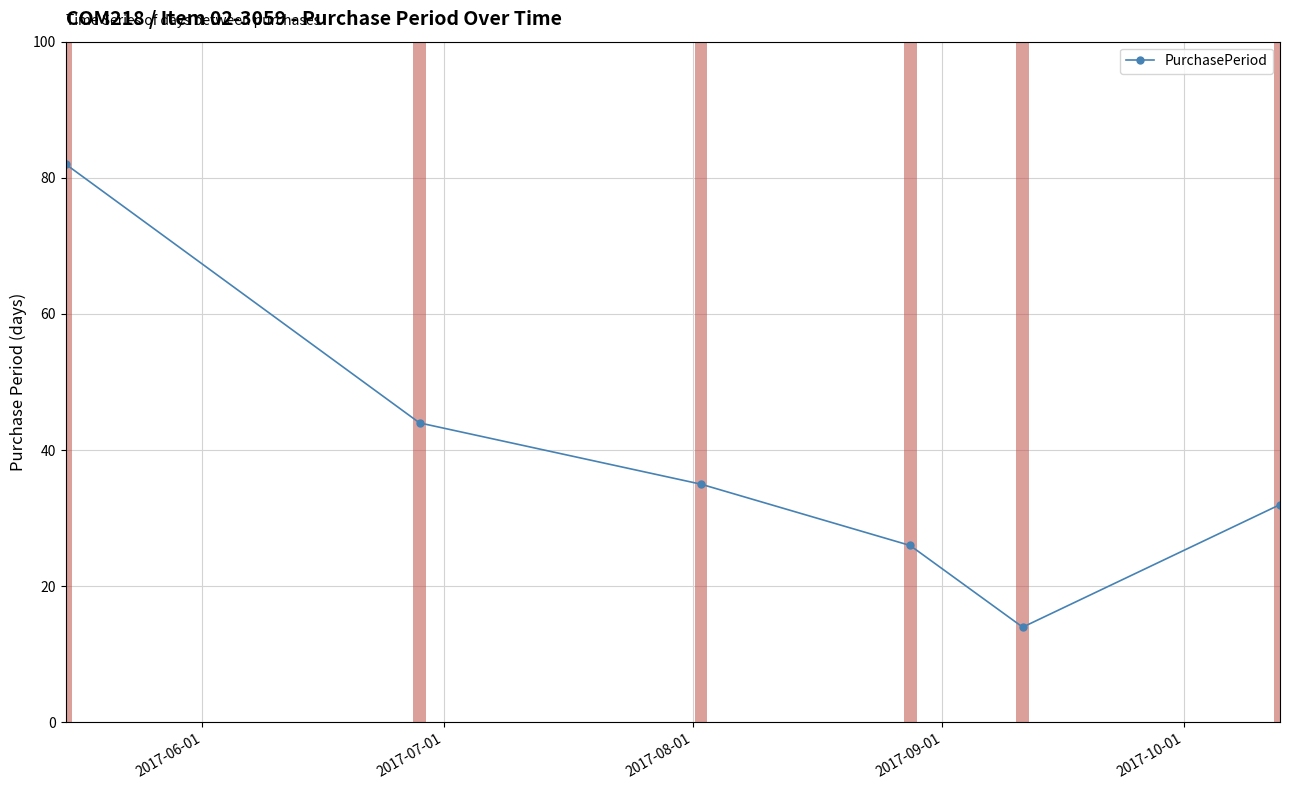

What is the maximum value shown in the chart?

82